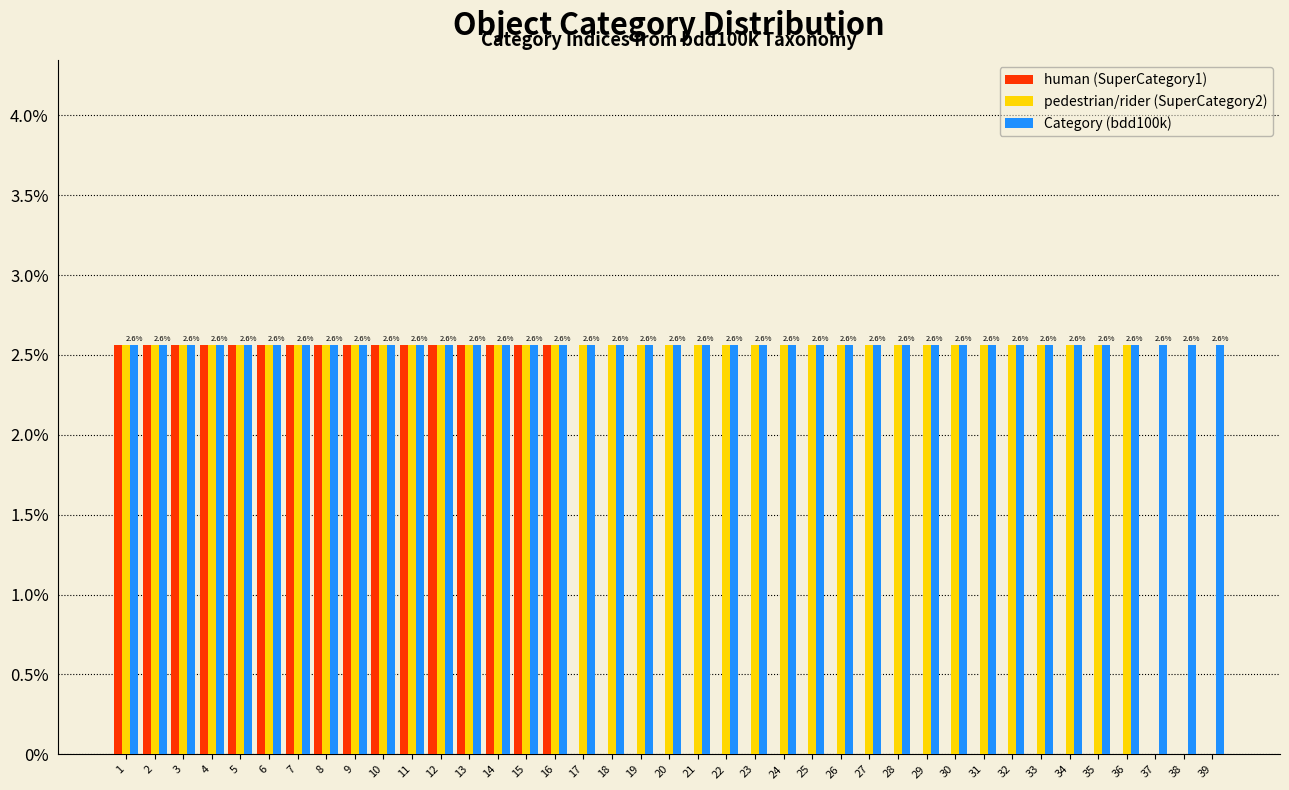

What is the sum of the pedestrian/rider (SuperCategory2) values at 12 and 26?

5.1